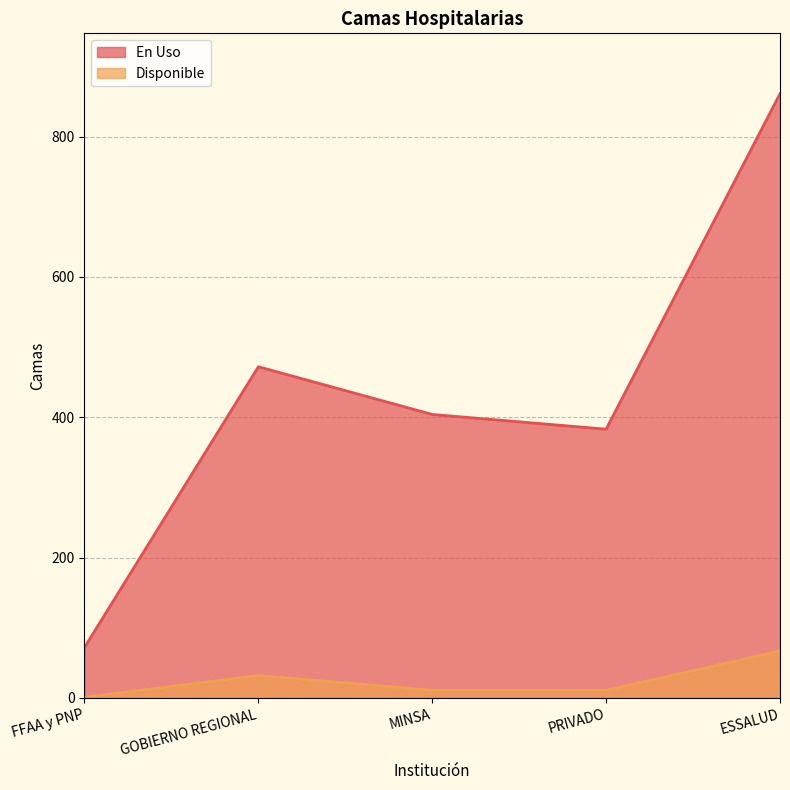

What is the maximum value shown in the chart?

861